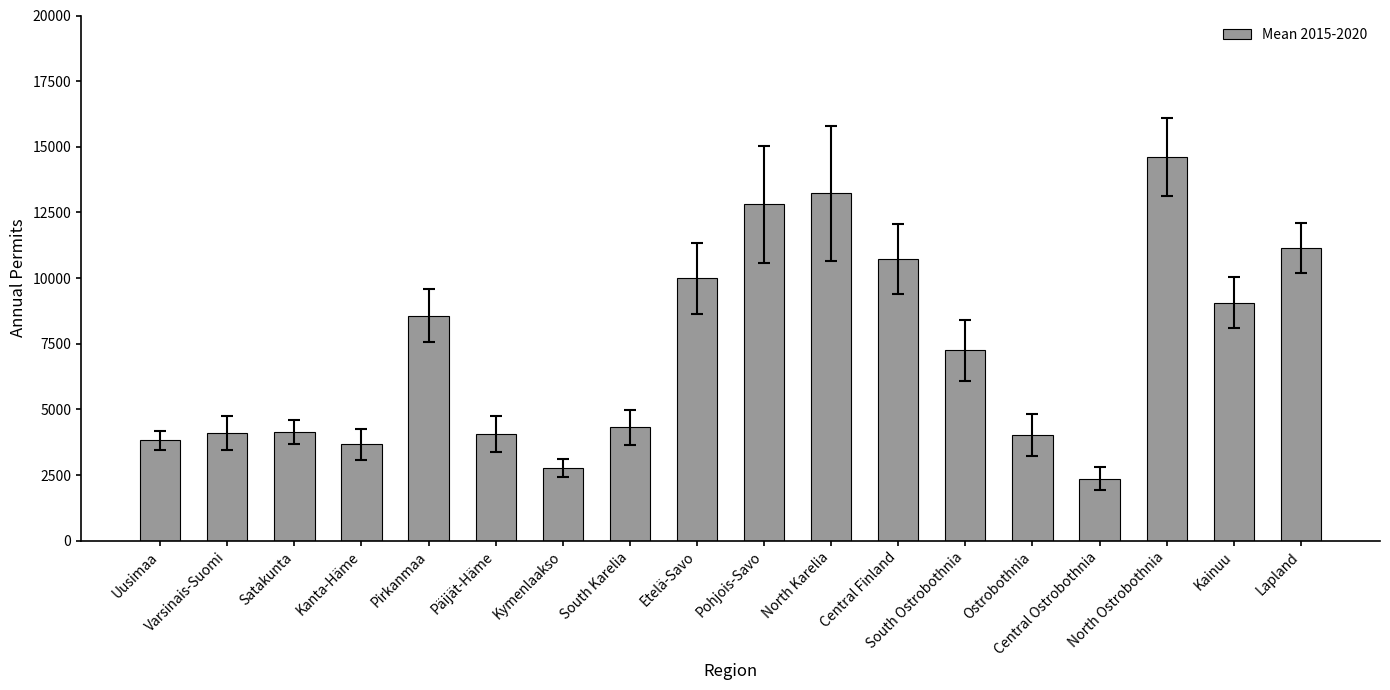

Where does the data first go above 7245?

Pirkanmaa